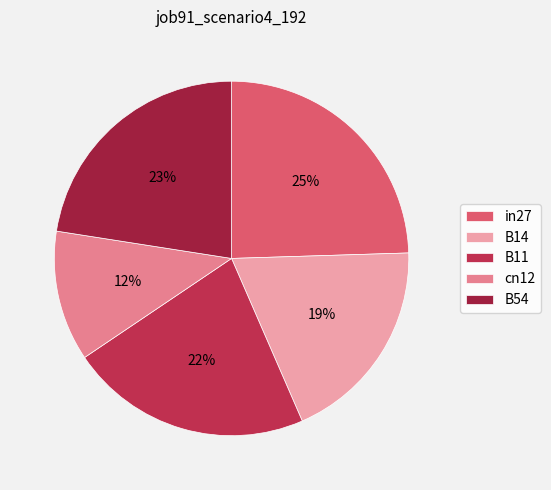

Is there any slice that represents more than half of the pie?

No